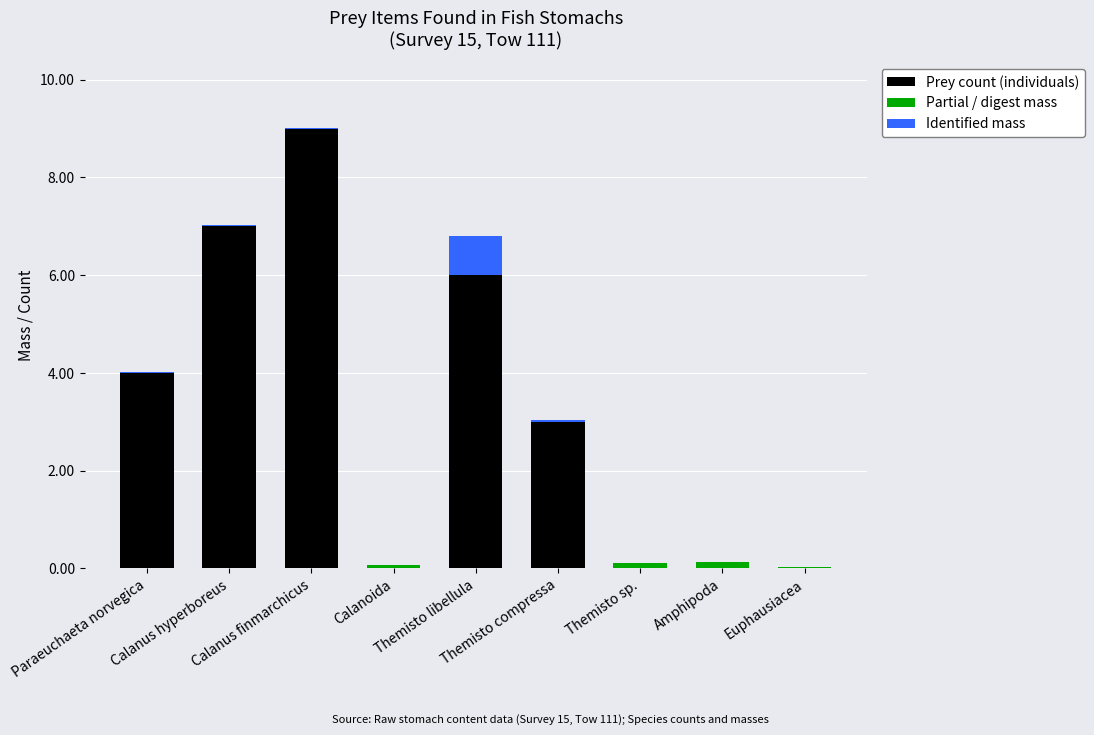

What is the sum of all Prey count (individuals) values?

29.0